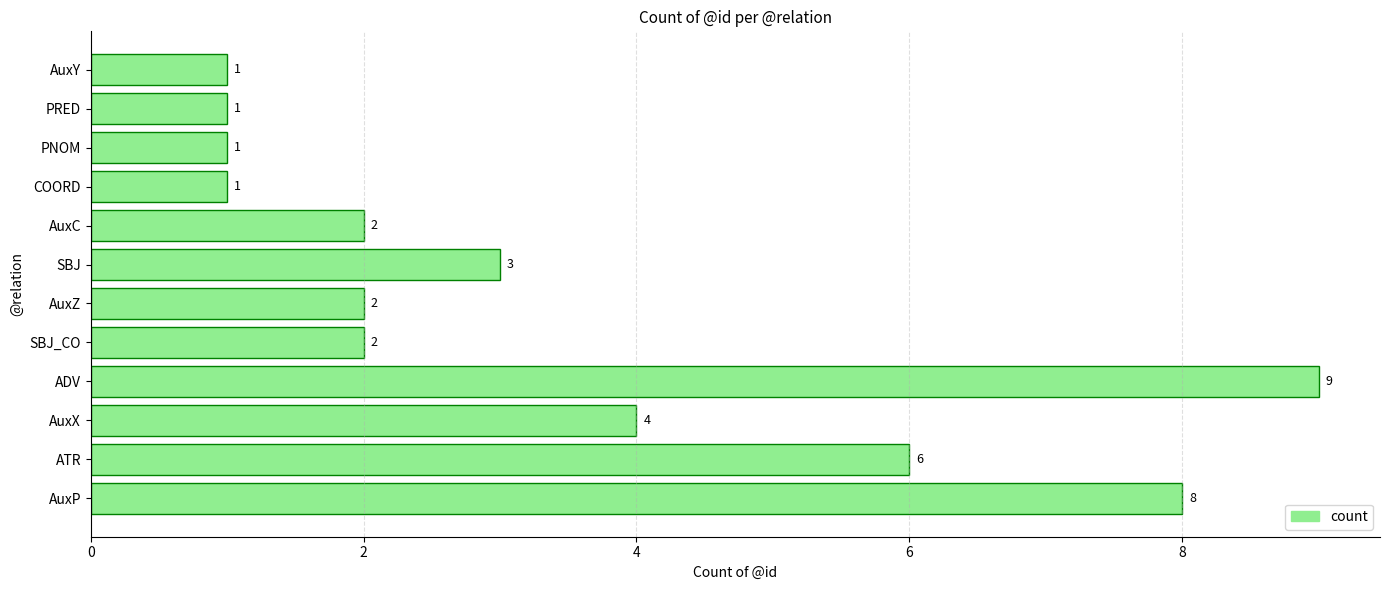

True or false: the data shows 14 at ADV.

False